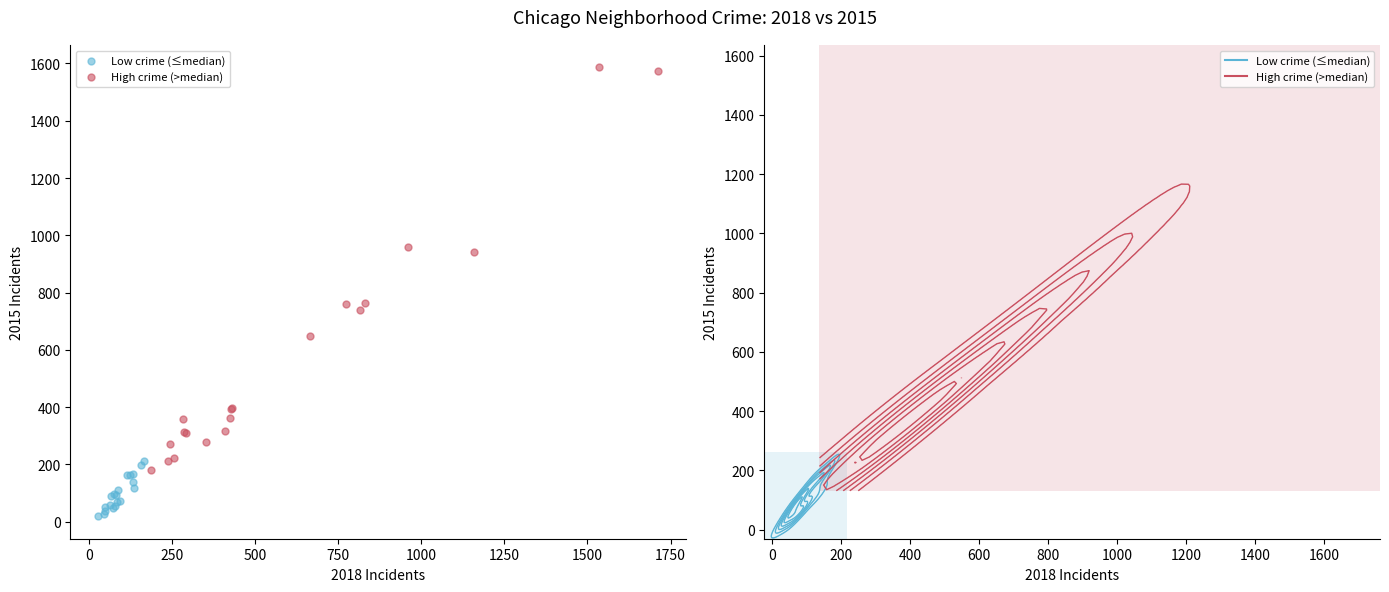

Which series reaches the minimum Y coordinate?

Low crime (≤median)